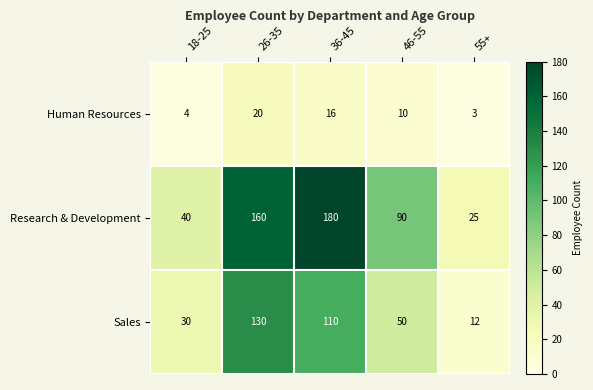

Between 26-35 and 55+, which series saw the biggest shift?

Research & Development